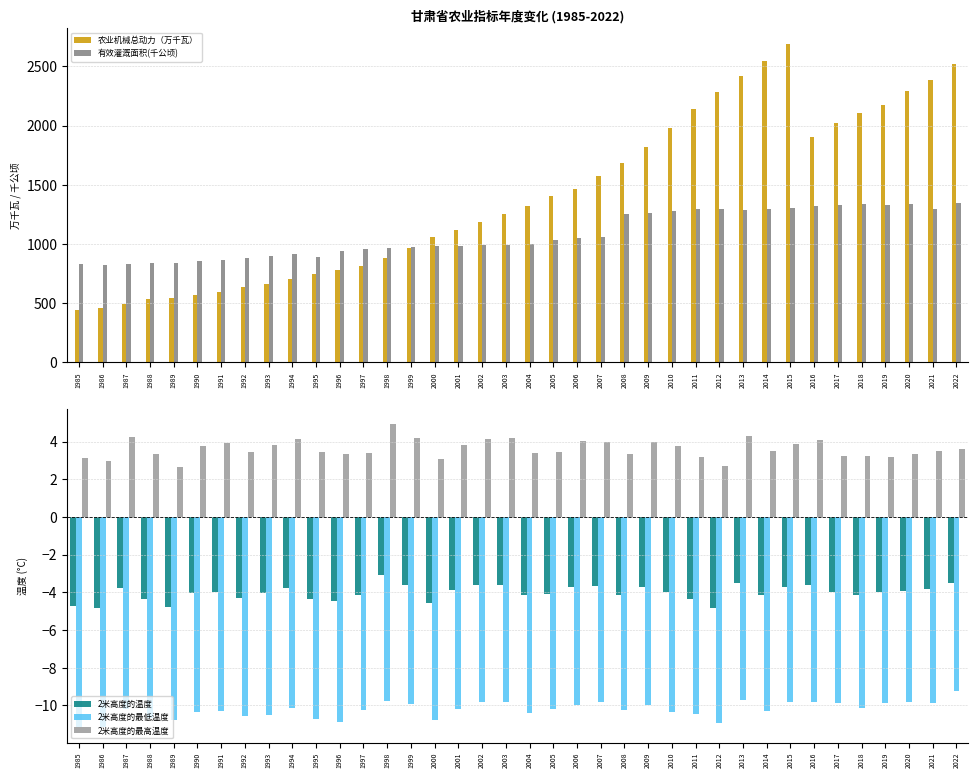

Rank the series by their maximum value, from highest to lowest.

农业机械总动力（万千瓦）, 有效灌溉面积(千公顷), 2米高度的最高温度, 2米高度的温度, 2米高度的最低温度